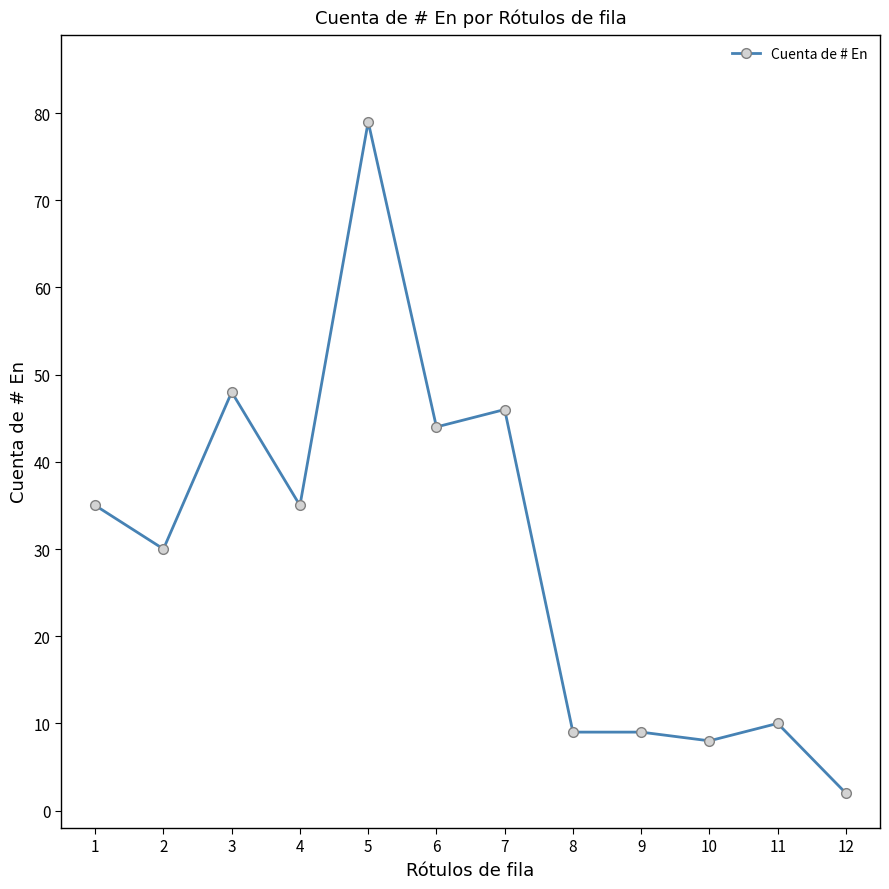

True or false: the data has more than 1 interior local peaks.

True